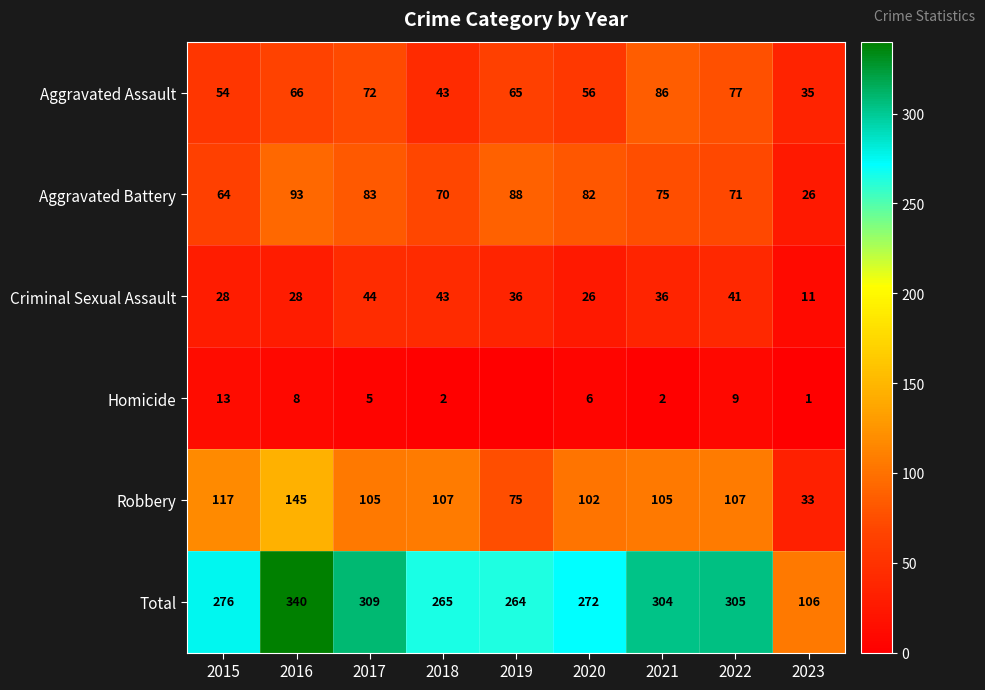

At which category does the chart reach its peak across all series?

2016